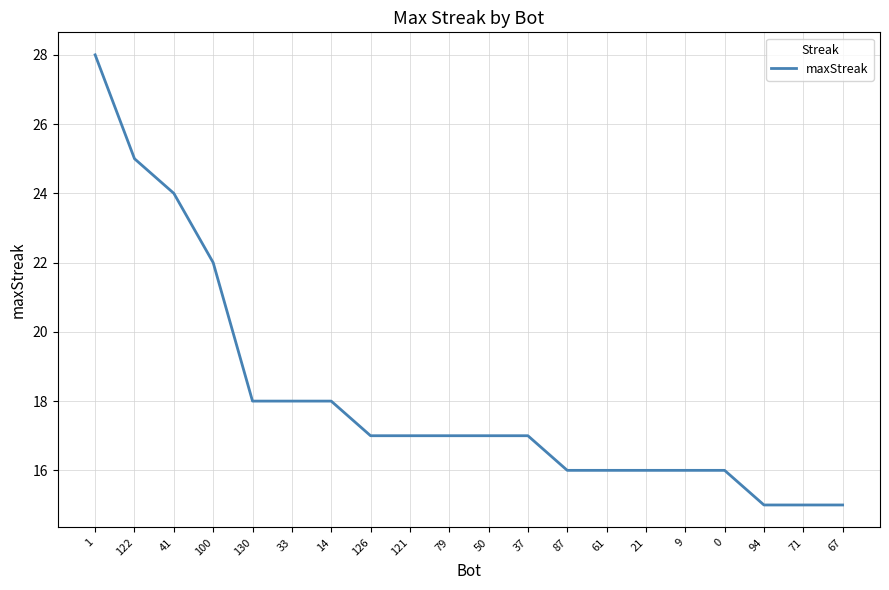

Reading right to left, list all the values displayed in this chart.

67=15	71=15	94=15	0=16	9=16	21=16	61=16	87=16	37=17	50=17	79=17	121=17	126=17	14=18	33=18	130=18	100=22	41=24	122=25	1=28